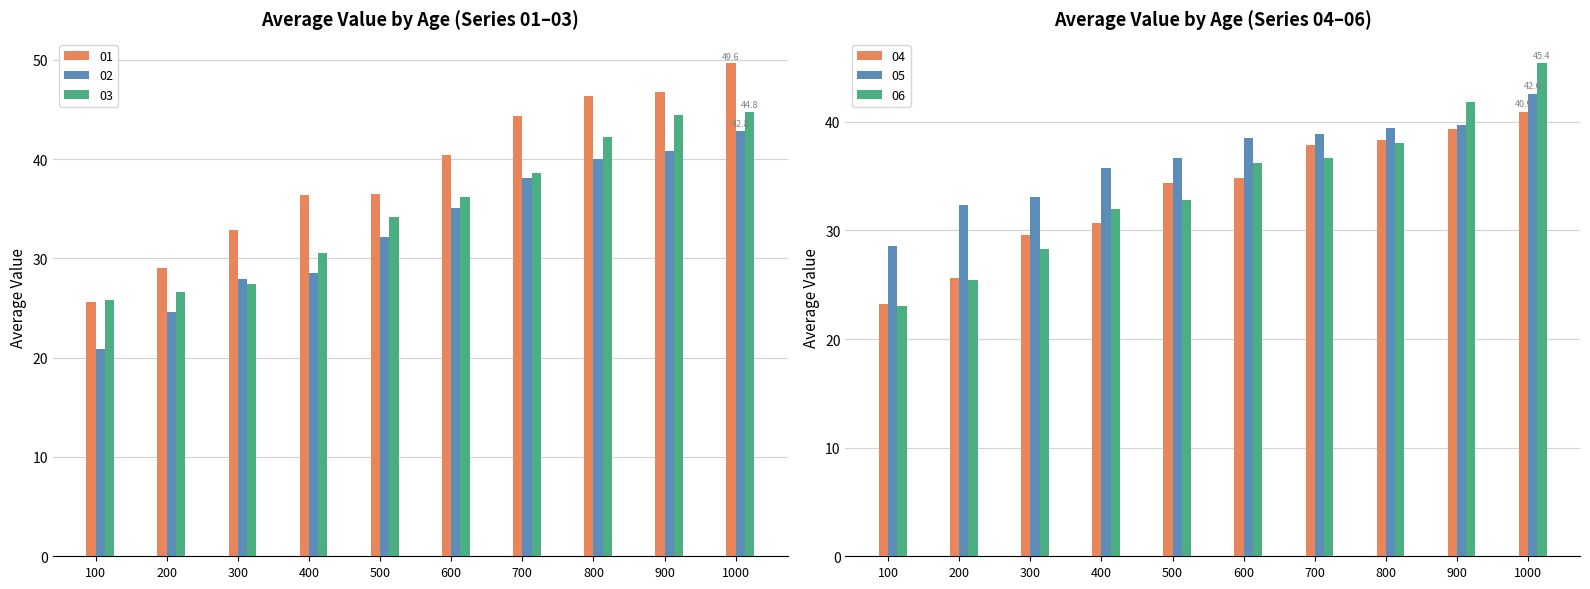

What is the approximate value of 04 at 200?

25.7